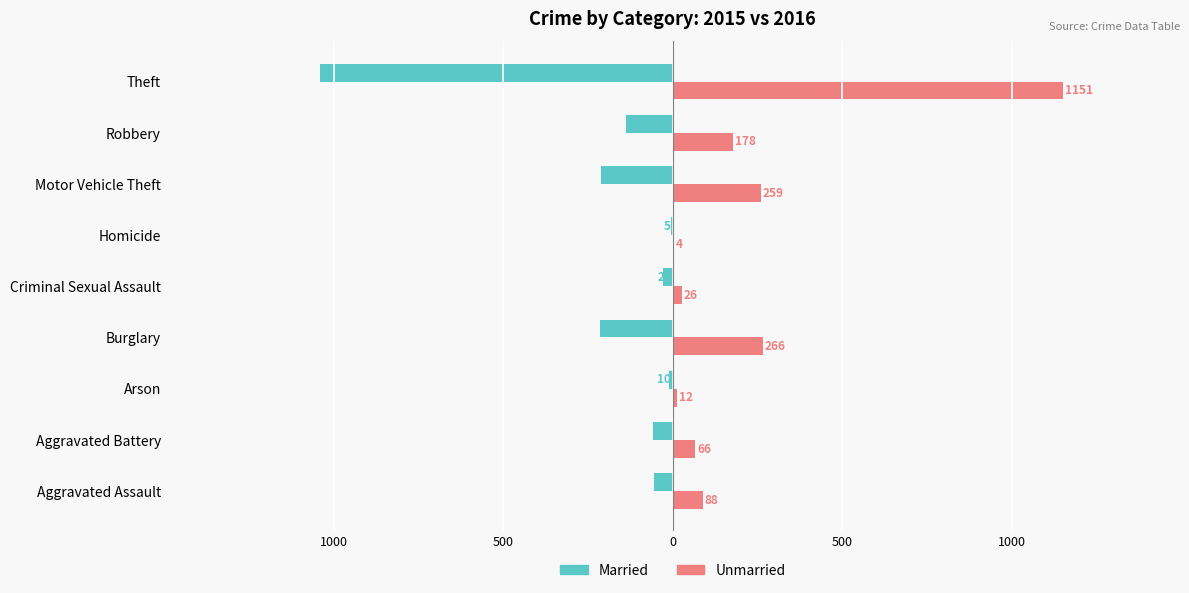

Which series has the largest total across all categories?

Unmarried